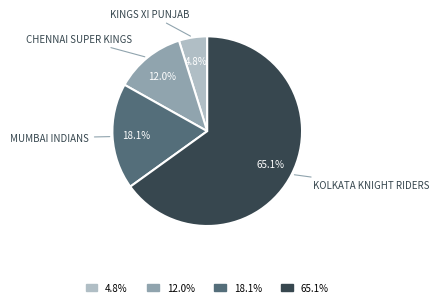

Does any single category account for the majority?

Yes